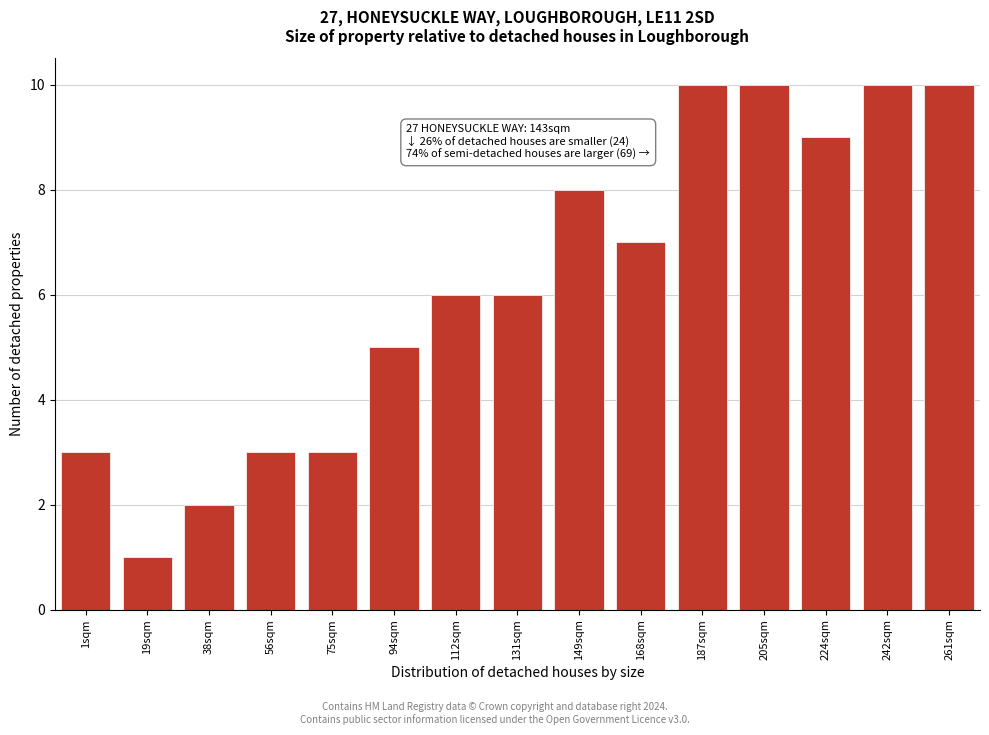

Reading left to right, list all the values displayed in this chart.

1sqm=3	19sqm=1	38sqm=2	56sqm=3	75sqm=3	94sqm=5	112sqm=6	131sqm=6	149sqm=8	168sqm=7	187sqm=10	205sqm=10	224sqm=9	242sqm=10	261sqm=10